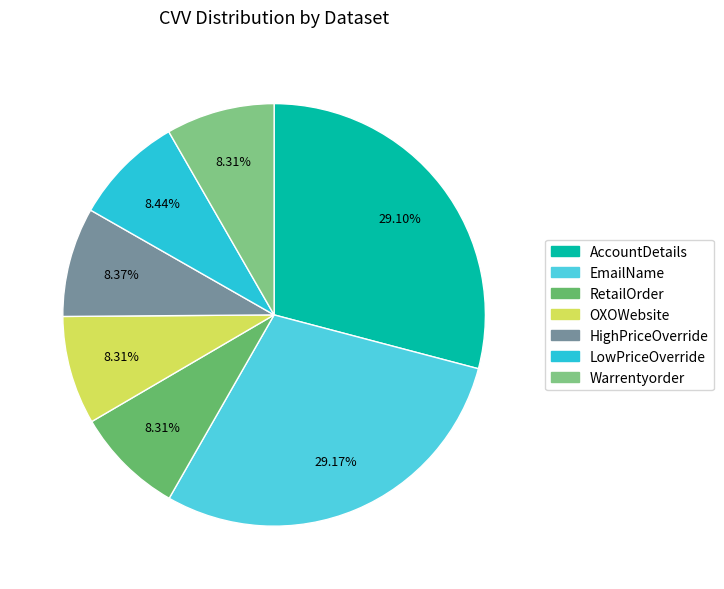

To the nearest percent, what is the combined percentage of RetailOrder and OXOWebsite?

17%